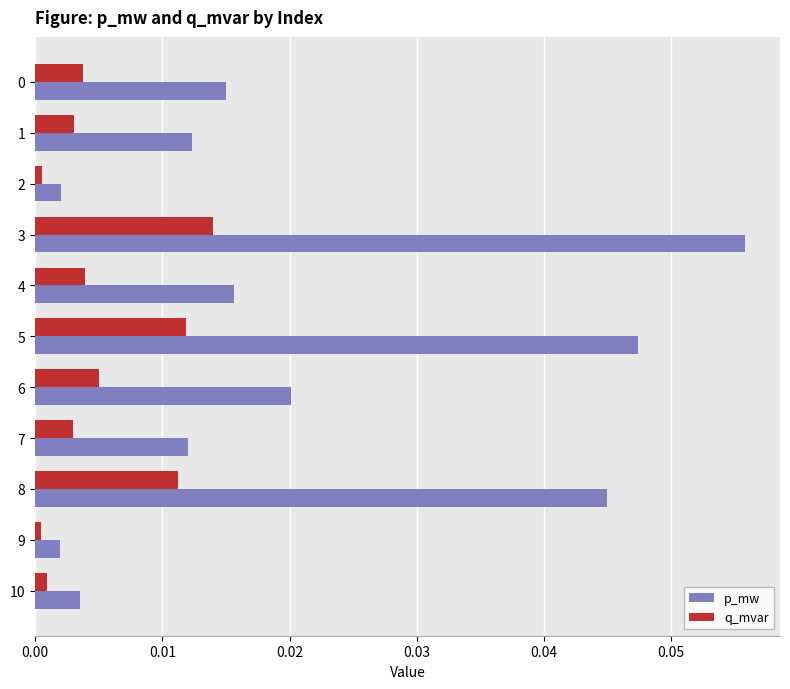

Which label corresponds to the largest value in the chart?

3